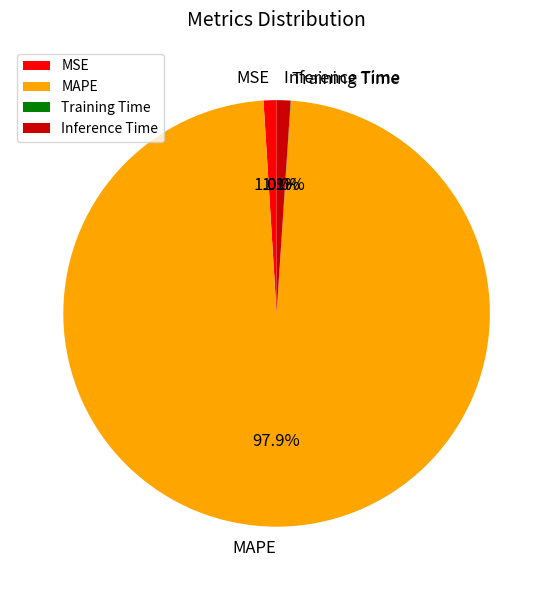

Is there any slice that represents more than half of the pie?

Yes